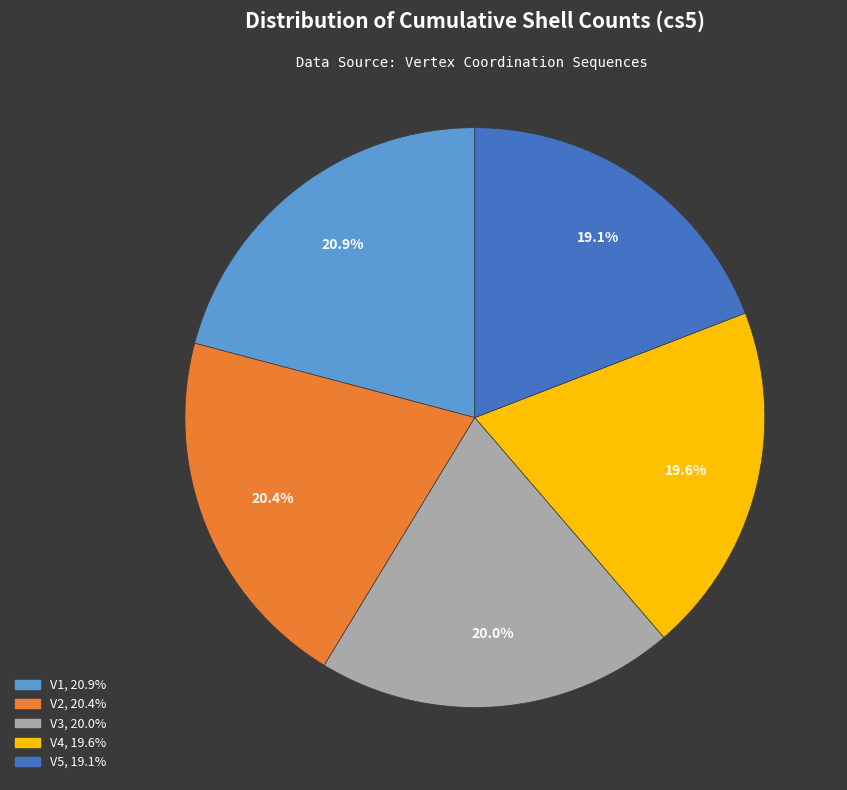

To the nearest percent, what percentage of the pie is V1?

21%